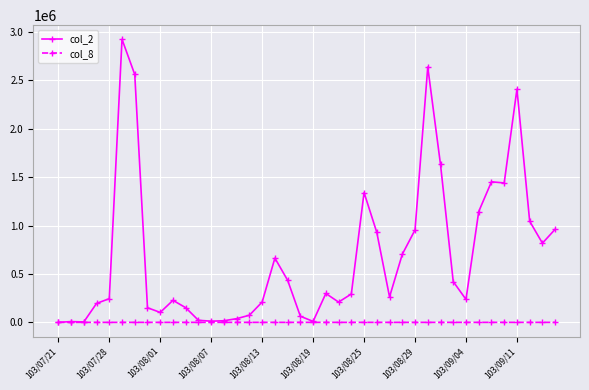

Which series has the largest range (max minus min)?

col_2